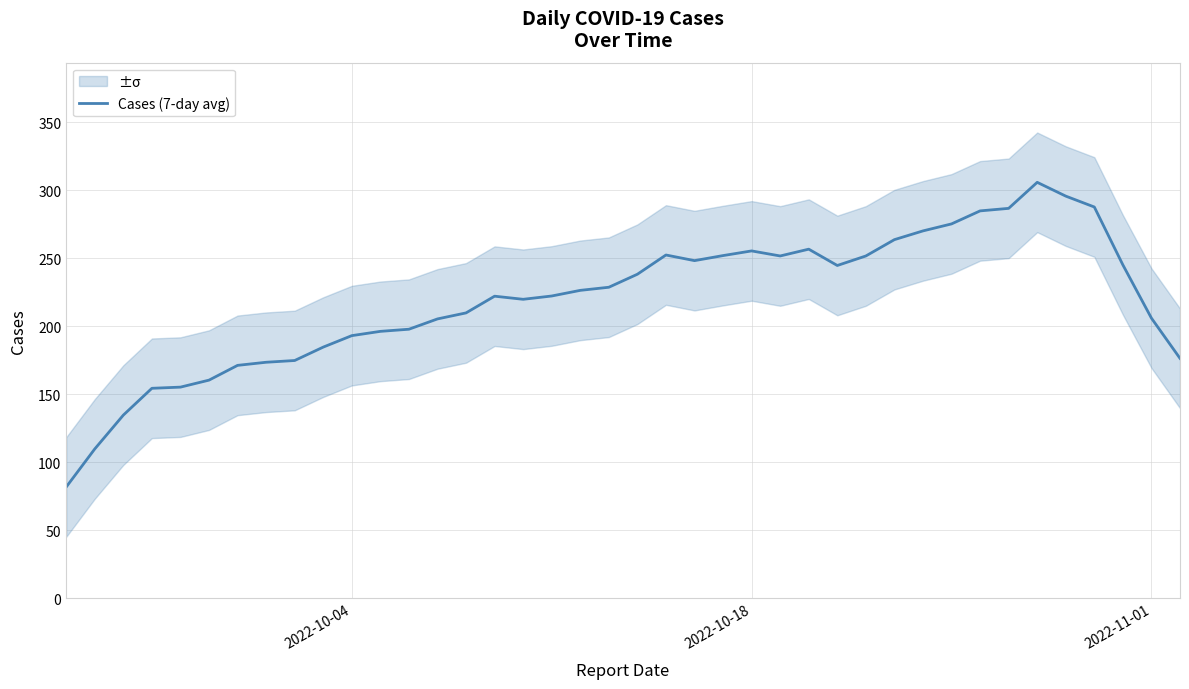

What is the value of the 32nd point from the left?

275.1